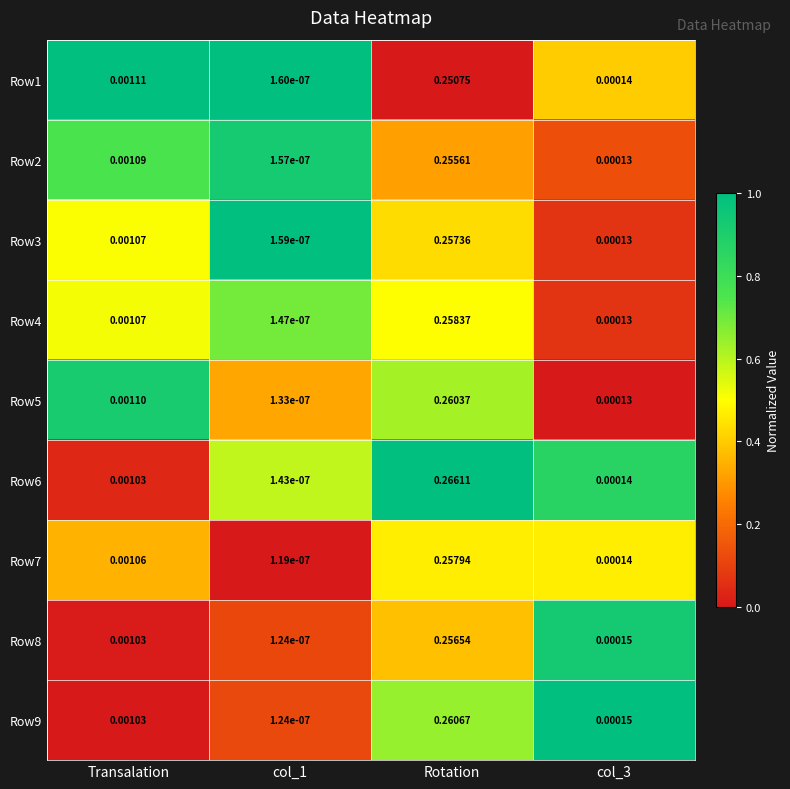

Count the number of categories in the chart.

4